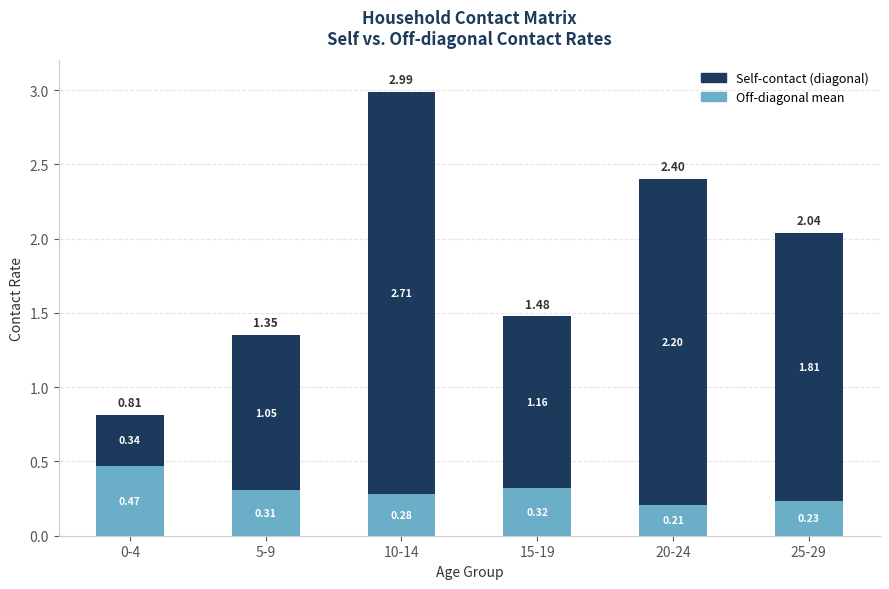

List the labels in order of Off-diagonal mean value, smallest first.

20-24, 25-29, 10-14, 5-9, 15-19, 0-4